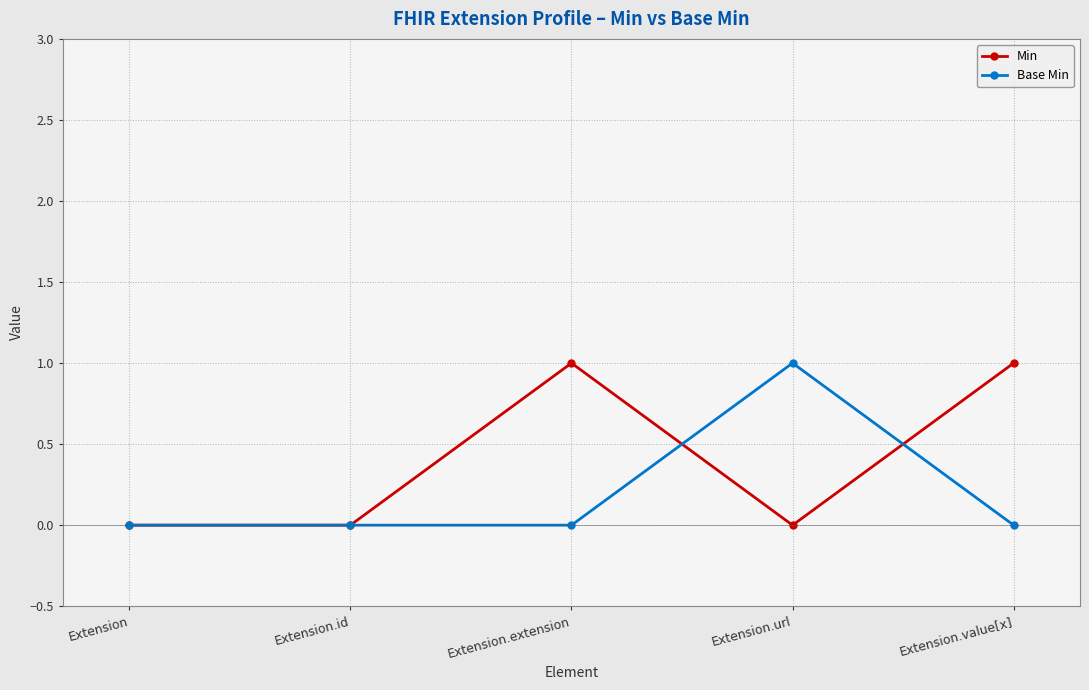

Is this an area chart (filled region under the line)?

No